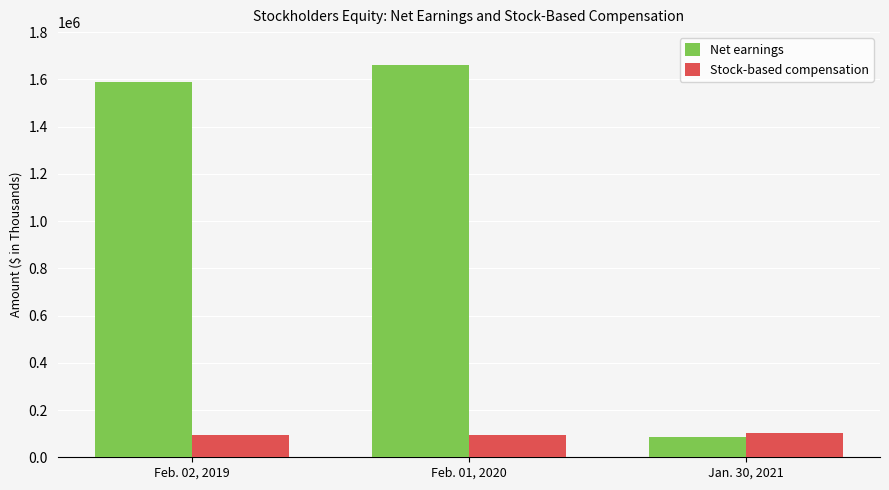

What is the difference between the maximum and second lowest values in the Net earnings series?

73471